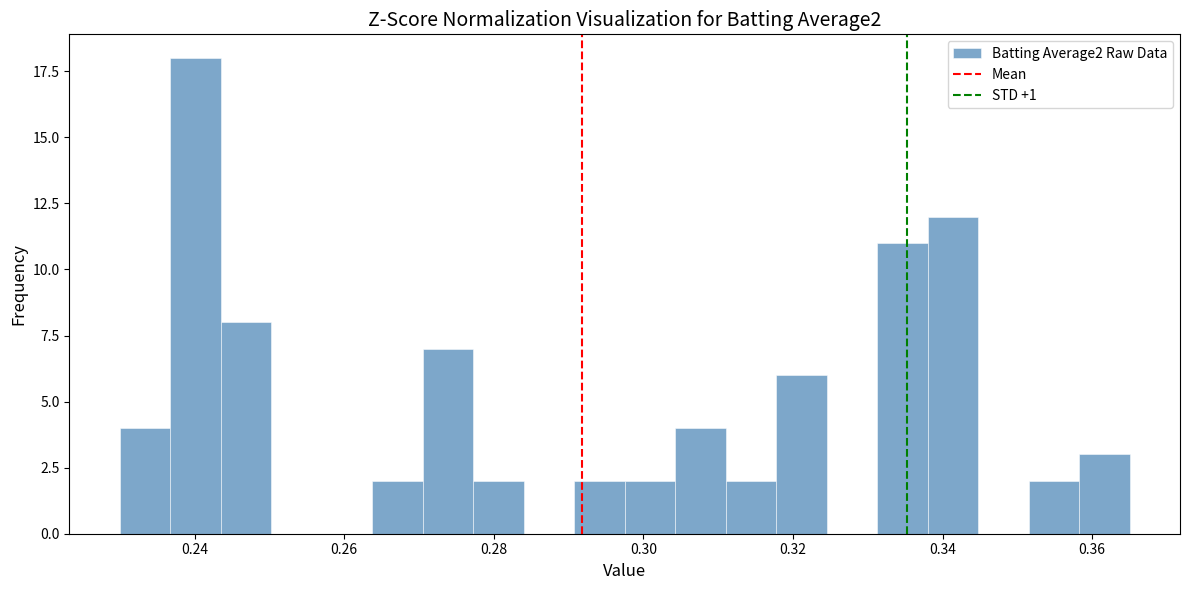

Around what value on the x-axis is the tallest bar? Give the approximate position of its centre, as read against the axis.

0.240